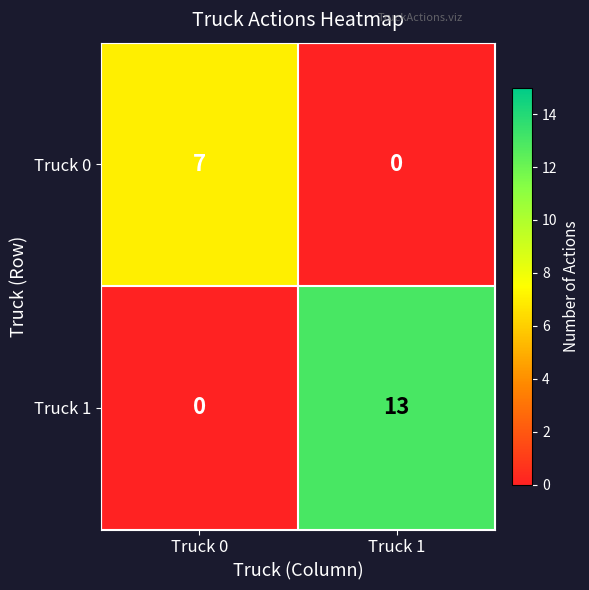

How many series are shown in this chart?

2